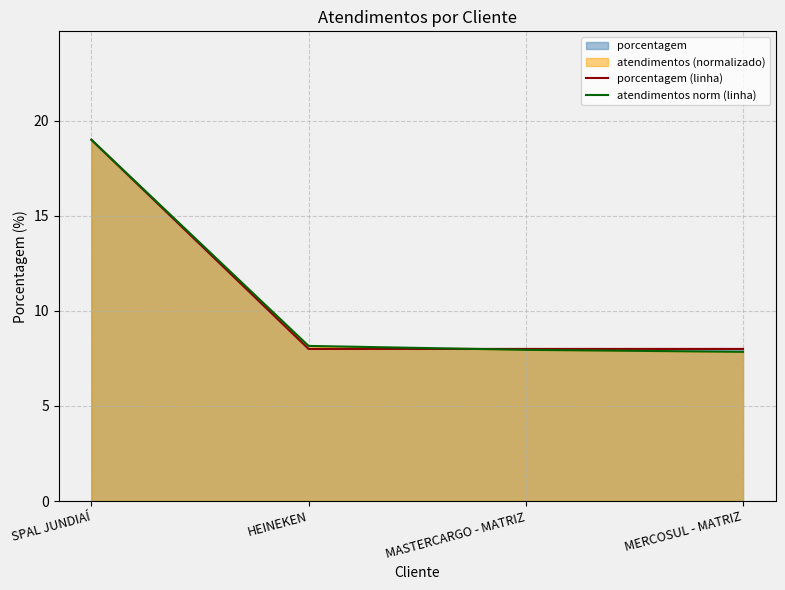

Where is porcentagem (linha) nearest to the value 13?

HEINEKEN